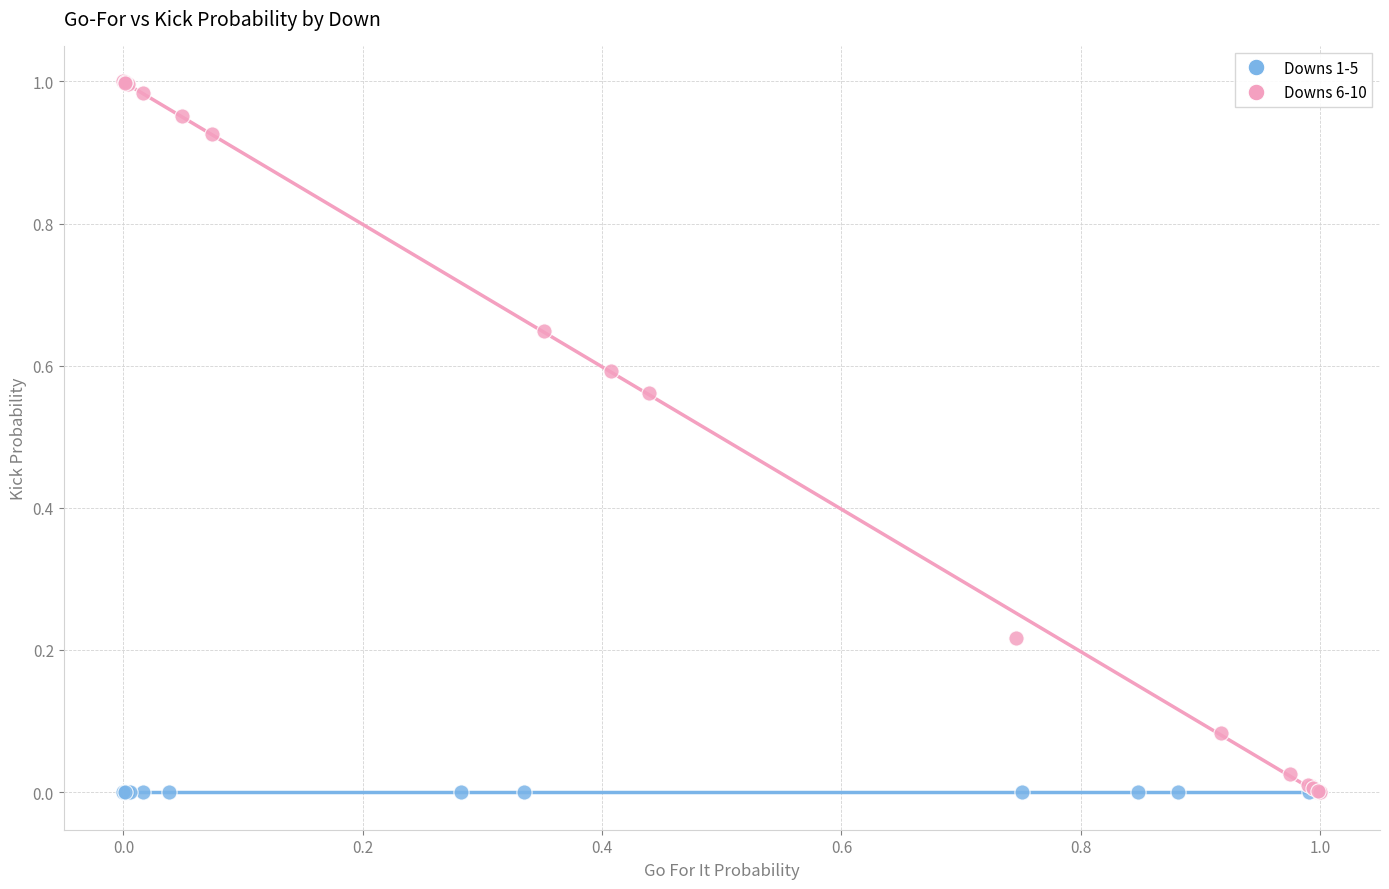

What are all the series names shown in the legend?

Downs 1-5, Downs 6-10